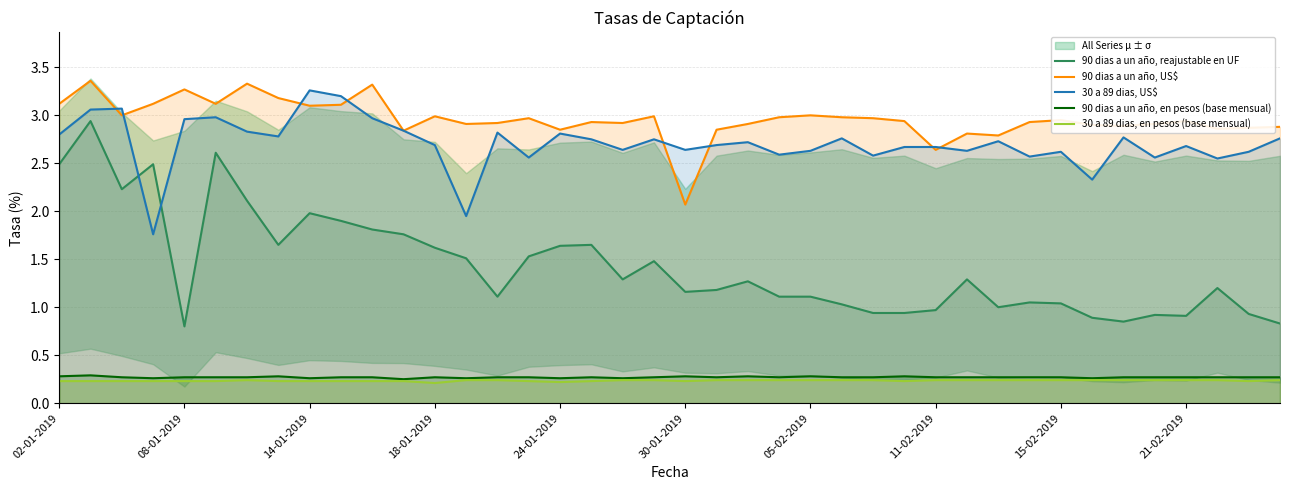

Is it true that 90 dias a un año, en pesos (base mensual) equals 0.3 at 18-01-2019?

True